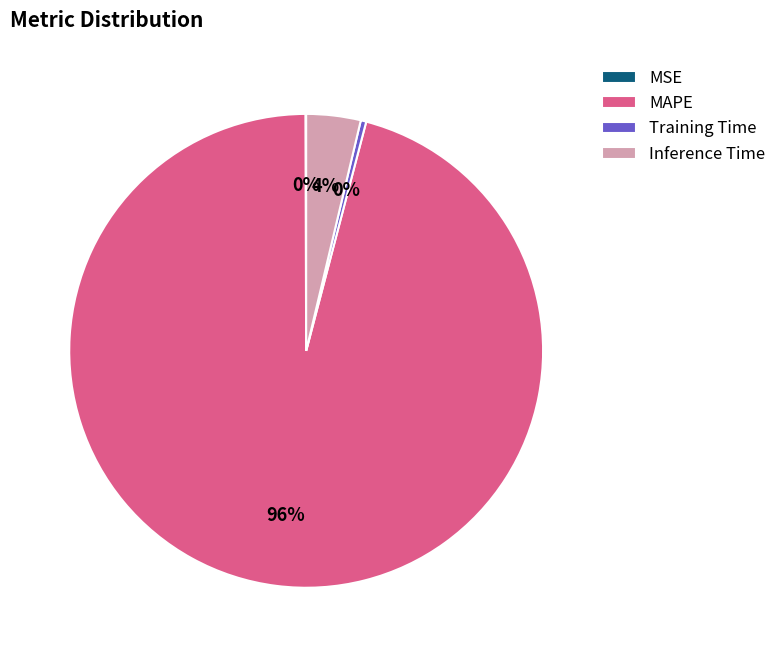

Which category has the biggest portion of the pie?

MAPE